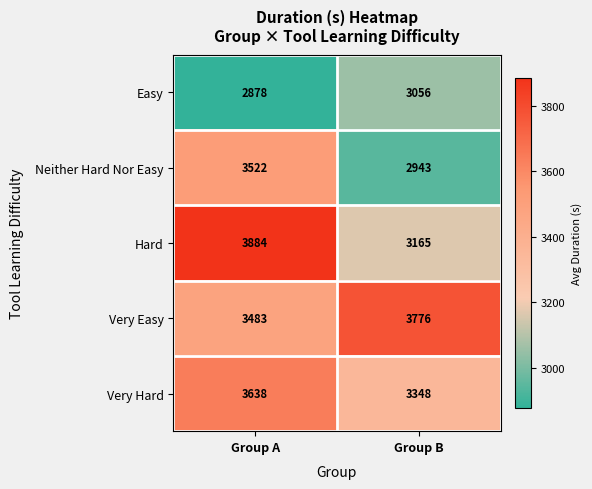

Is it true that Very Hard equals 5246 at Group B?

False